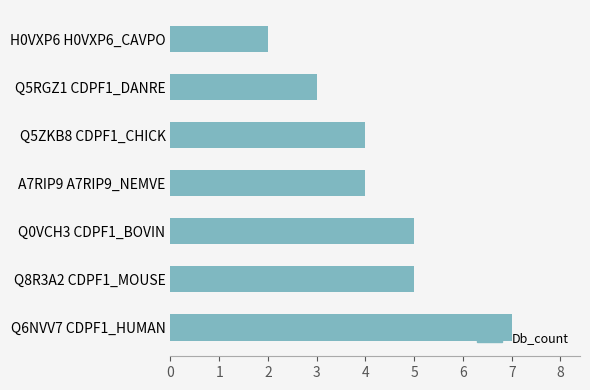

Count the values in the range 3 to 5.

5